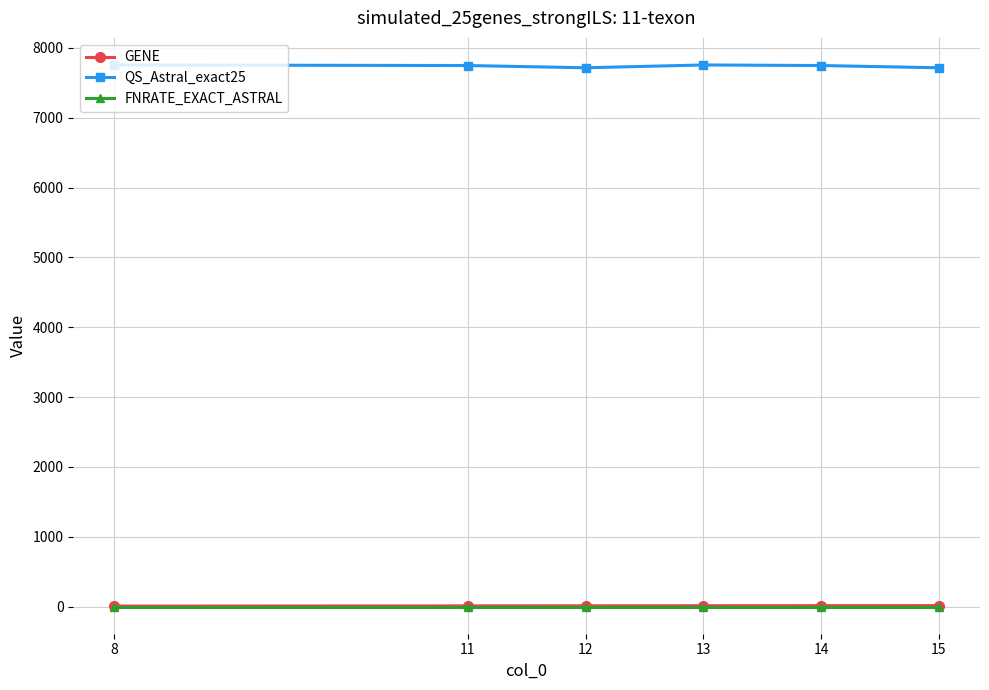

Which series has the largest total across all categories?

QS_Astral_exact25